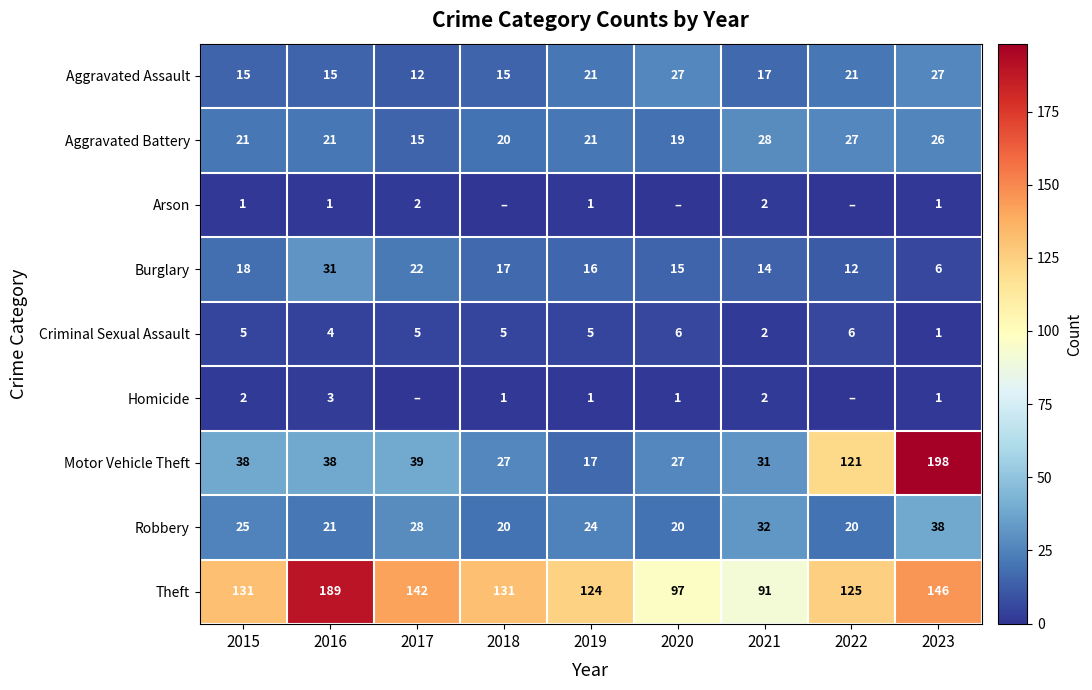

How many values in the Criminal Sexual Assault series are below 5?

3